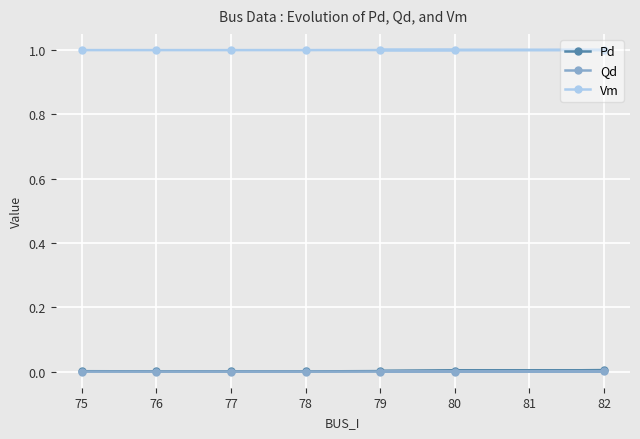

Which series has the widest spread of values?

Pd